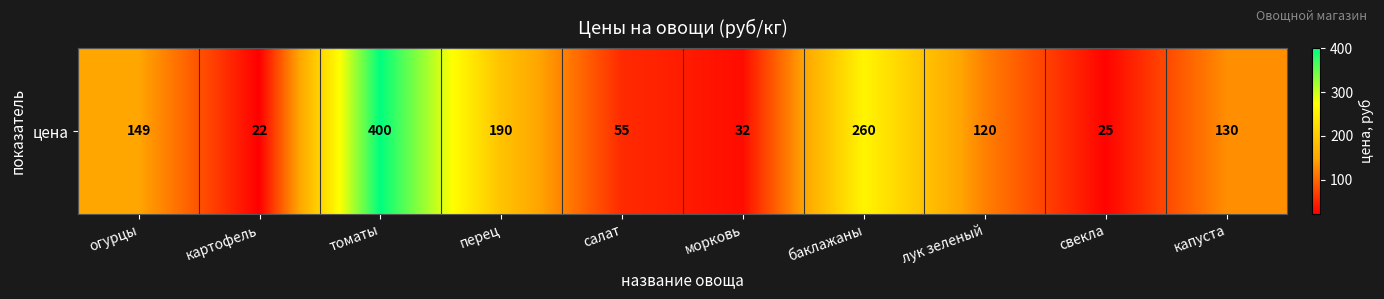

List the labels in order of value, largest first.

томаты, баклажаны, перец, огурцы, капуста, лук зеленый, салат, морковь, свекла, картофель